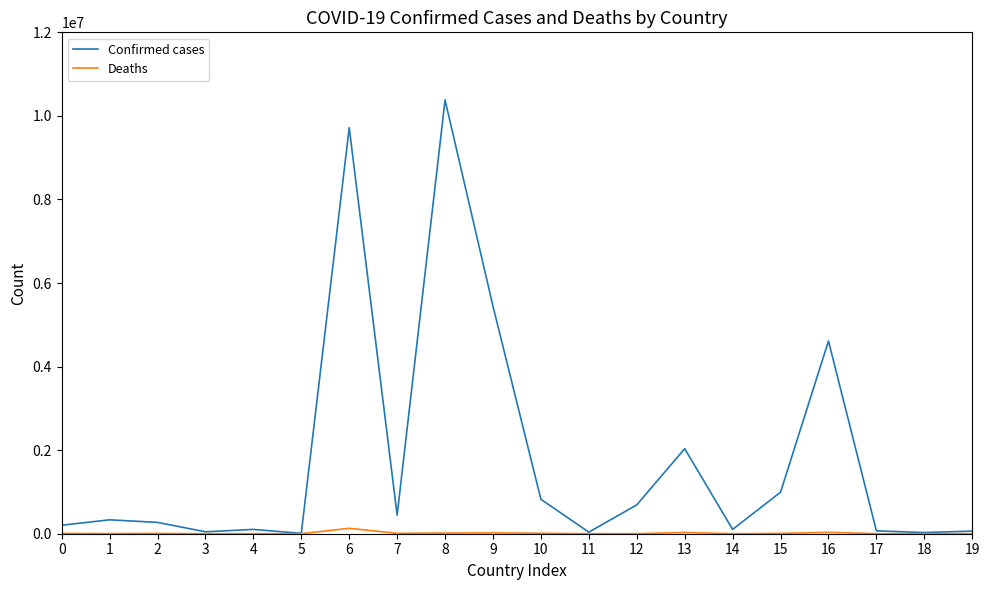

The value of Confirmed cases at 15 is 994037. True or false?

True